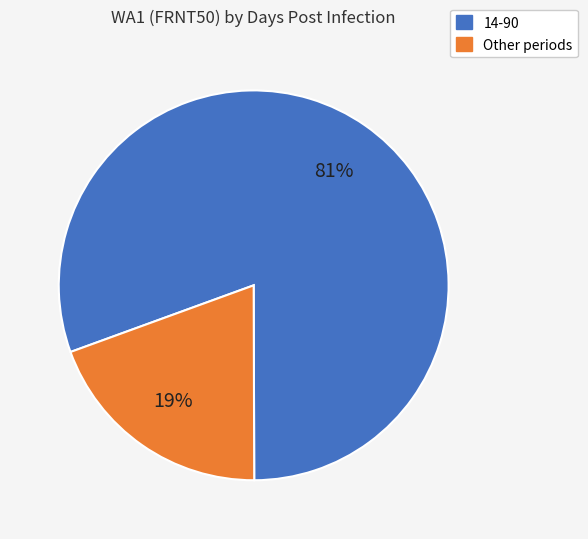

To the nearest percent, what is the average slice percentage?

50%